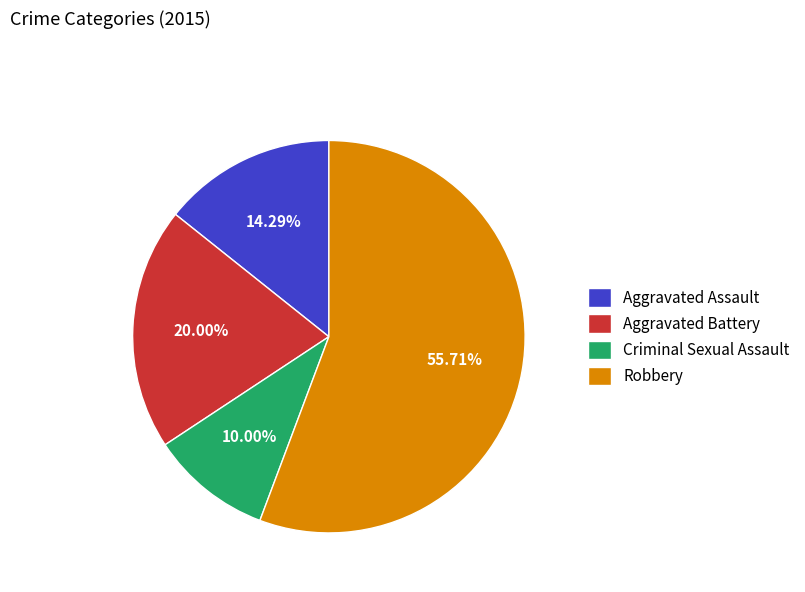

True or false: Robbery accounts for 56% of the total.

True